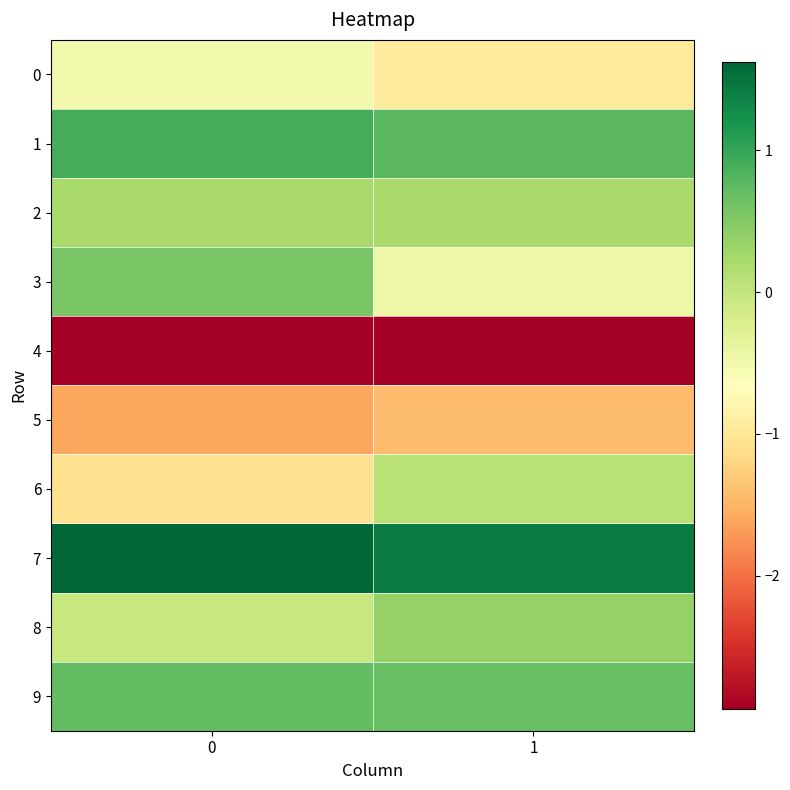

Reading left to right, what are all the values shown in this chart?

0: 0=-0.5	1=-1.0
1: 0=0.9	1=0.8
2: 0=0.2	1=0.2
3: 0=0.6	1=-0.5
4: 0=-2.9	1=-2.9
5: 0=-1.6	1=-1.4
6: 0=-1.1	1=0.1
7: 0=1.6	1=1.4
8: 0=-0.0	1=0.4
9: 0=0.7	1=0.7